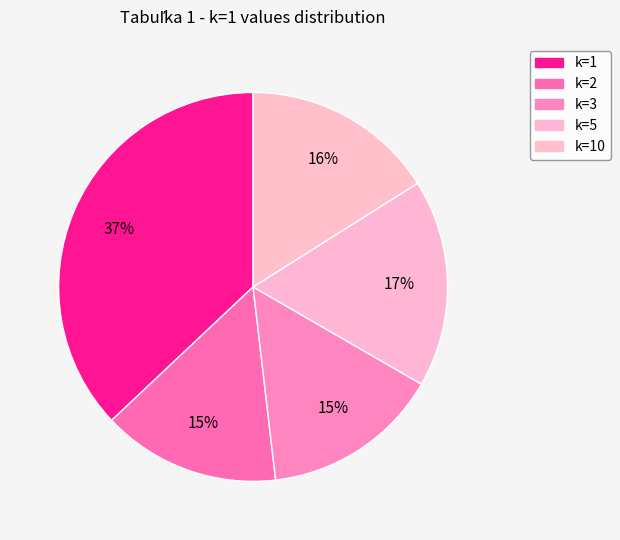

Count the number of slices in the pie.

5